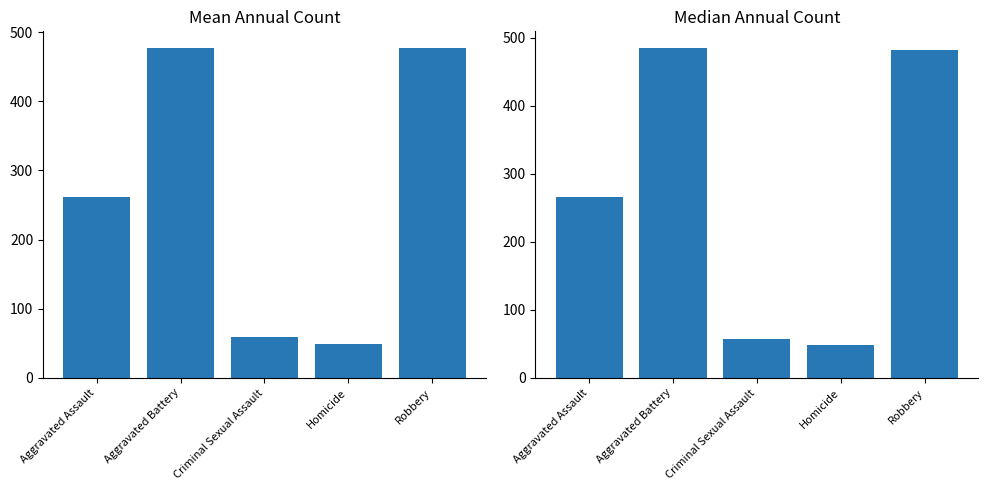

Reading left to right, what are all the values shown in this chart?

Mean Count: 261.9	476.6	58.6	48.4	477.5
Median Count: 266.0	485.5	57.5	48.0	482.0